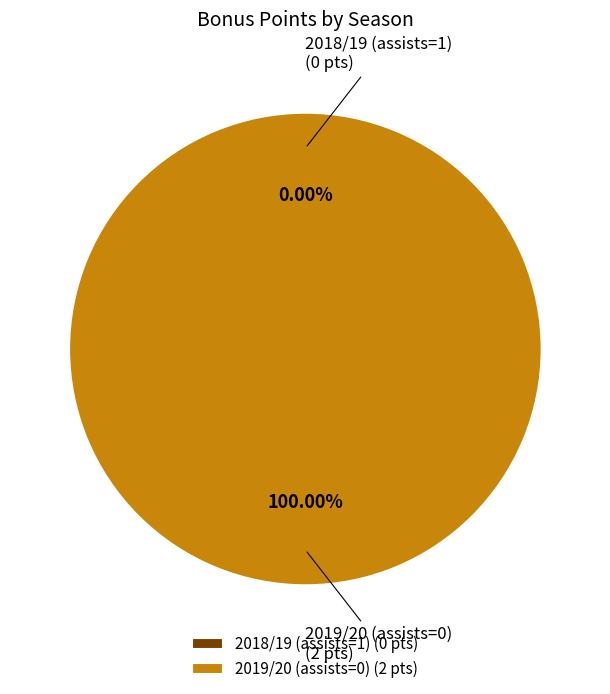

What is the majority slice?

2019/20 (assists=0)